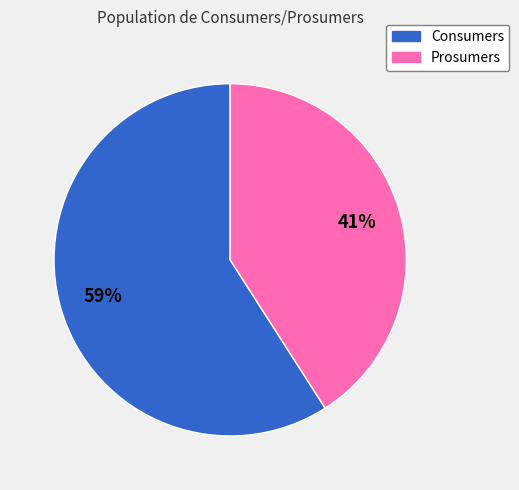

Which category accounts for the majority?

Consumers